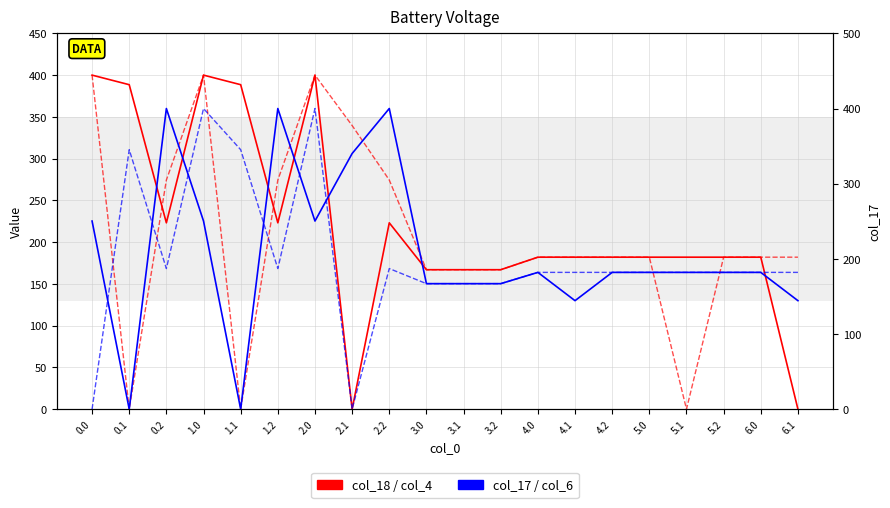

The value of col_18 at 3.2 is 60.0. True or false?

False